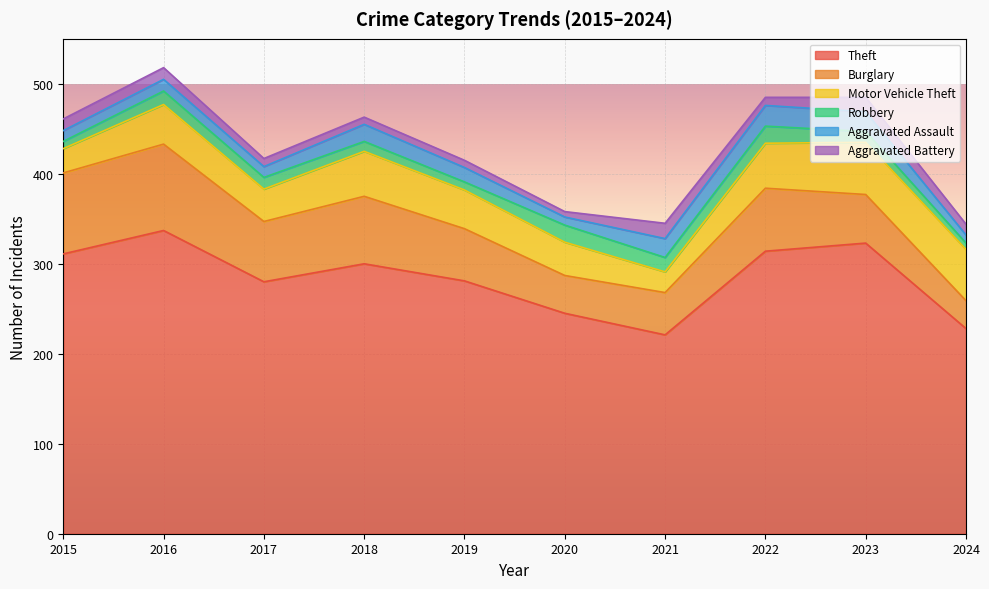

Does the chart display data point markers on the line(s)?

No